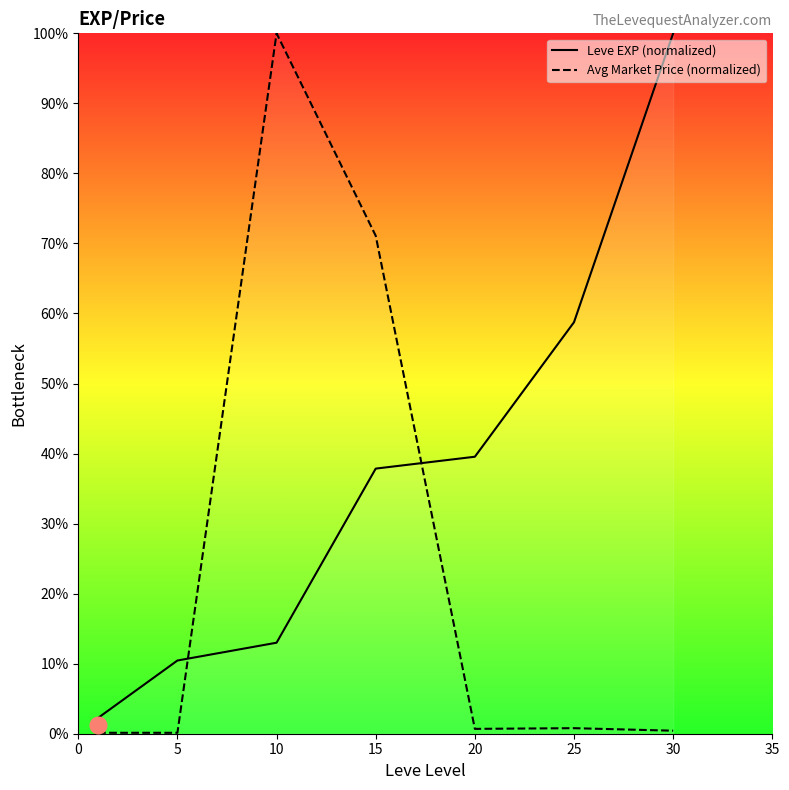

Reading left to right, what are all the values shown in this chart?

Leve EXP (normalized): 2.3	10.5	13.0	37.9	39.5	58.8	100.0
Avg Market Price (normalized): 0.1	0.1	100.0	71.1	0.7	0.8	0.4